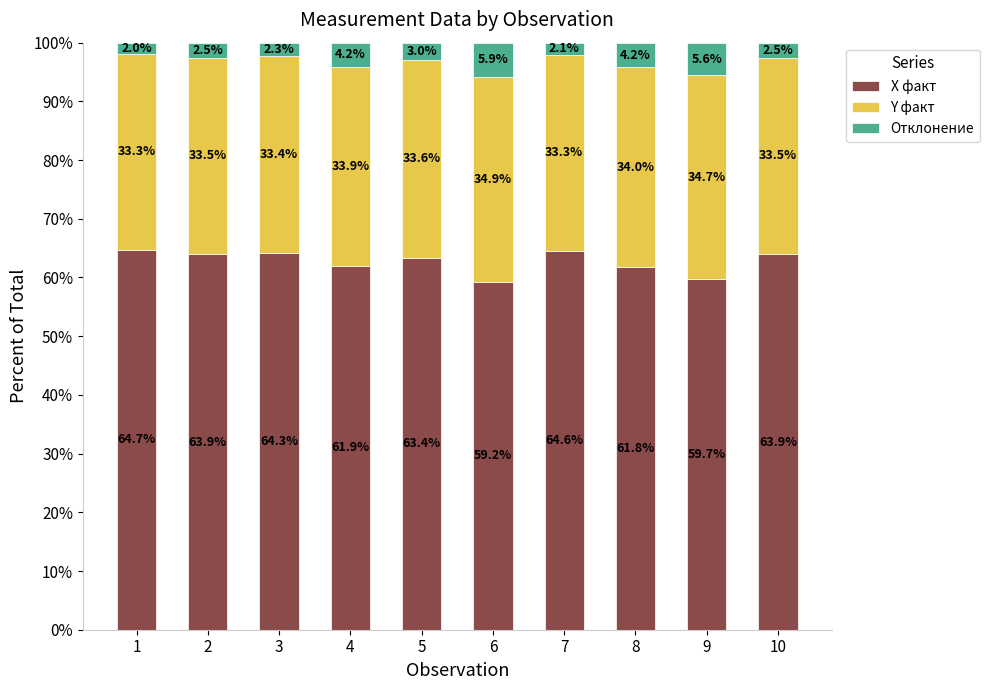

Count the number of categories in the chart.

10